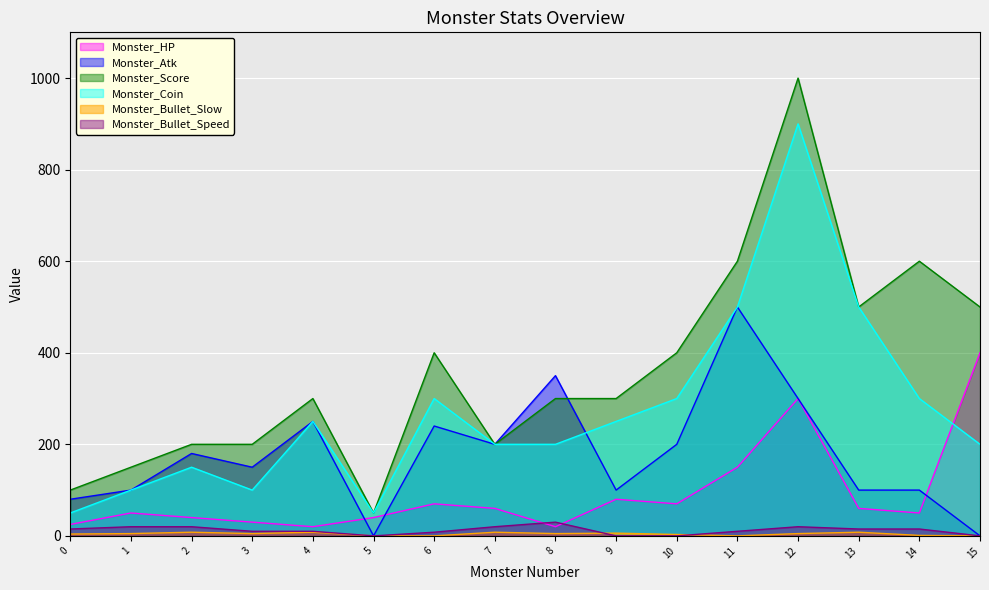

True or false: Monster_Coin and Monster_Bullet_Speed intersect in this chart.

False